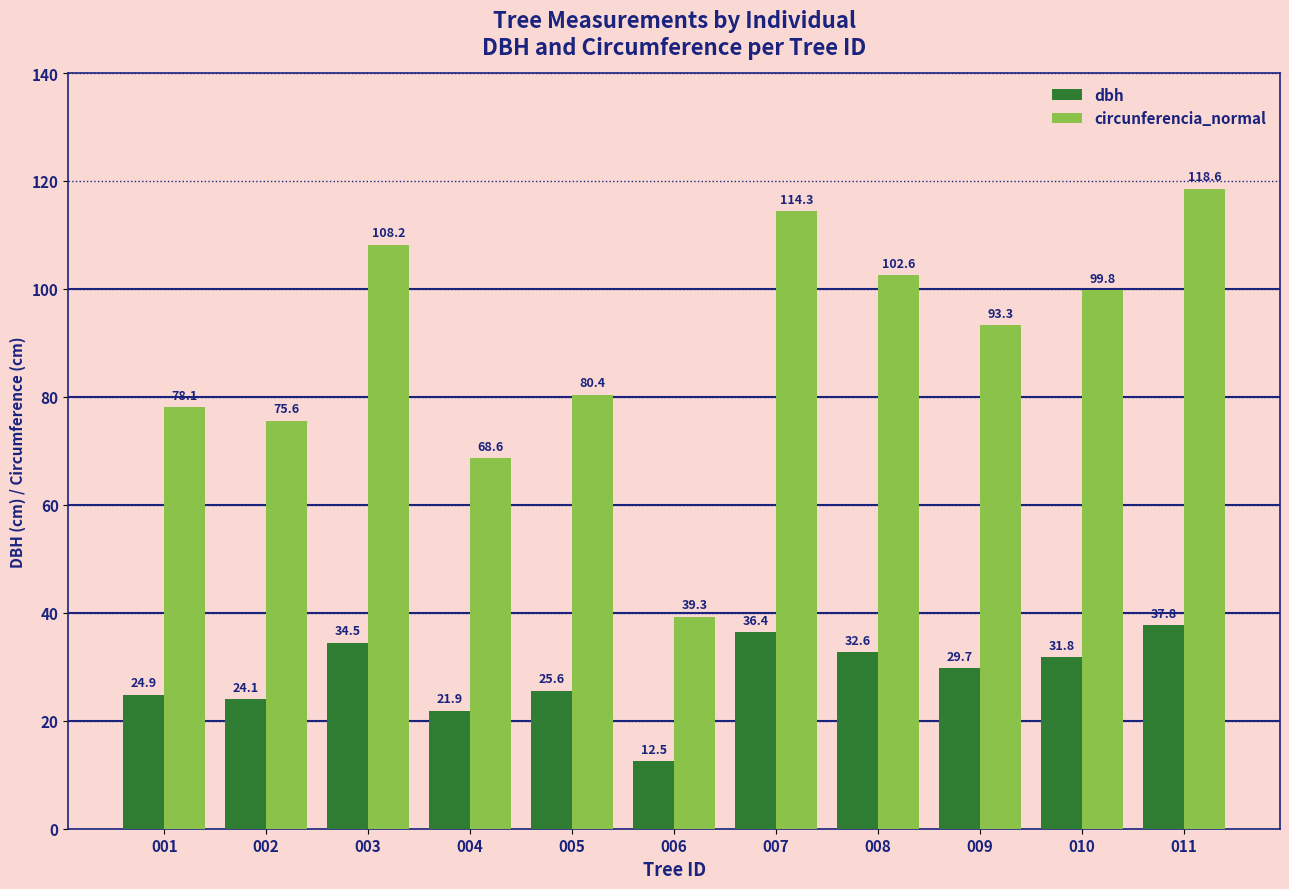

What is the value of the dbh bar at the 9th from the left?

29.7